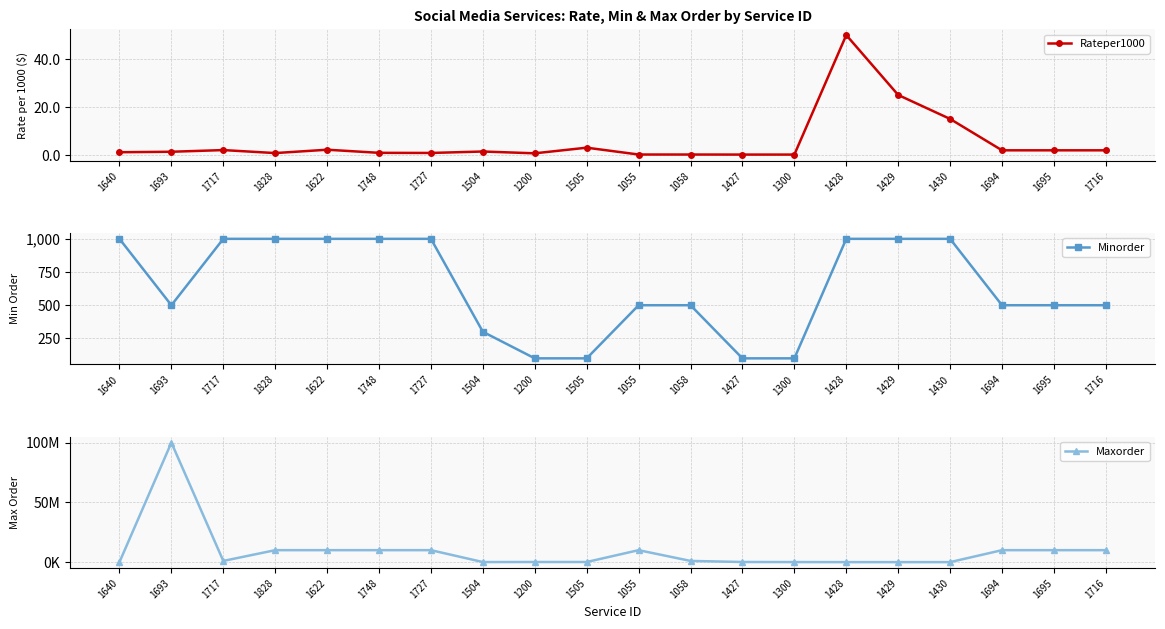

True or false: Maxorder and Minorder intersect in this chart.

False